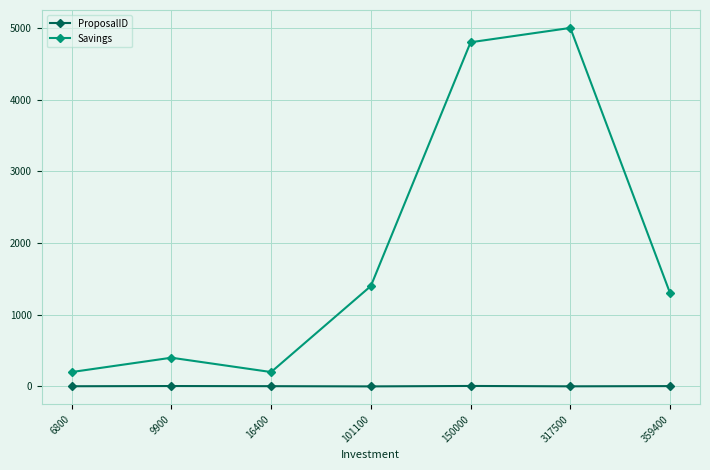

The ProposalID series shows 1 at 317500. True or false?

True